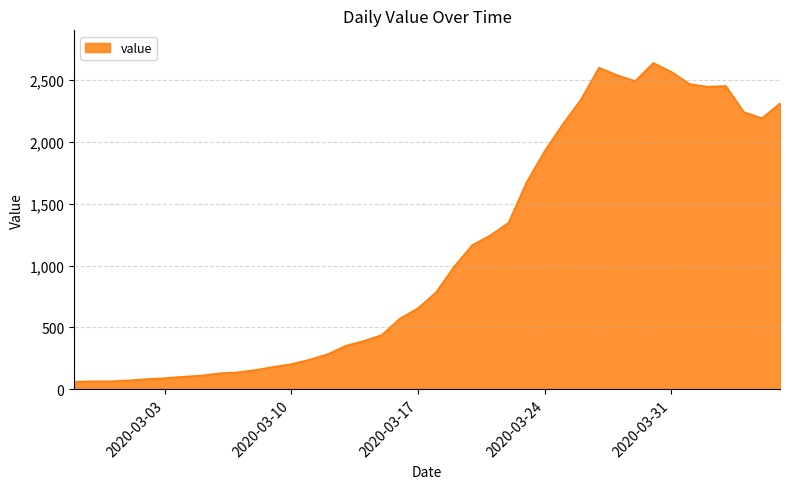

What is the maximum value shown in the chart?

2638